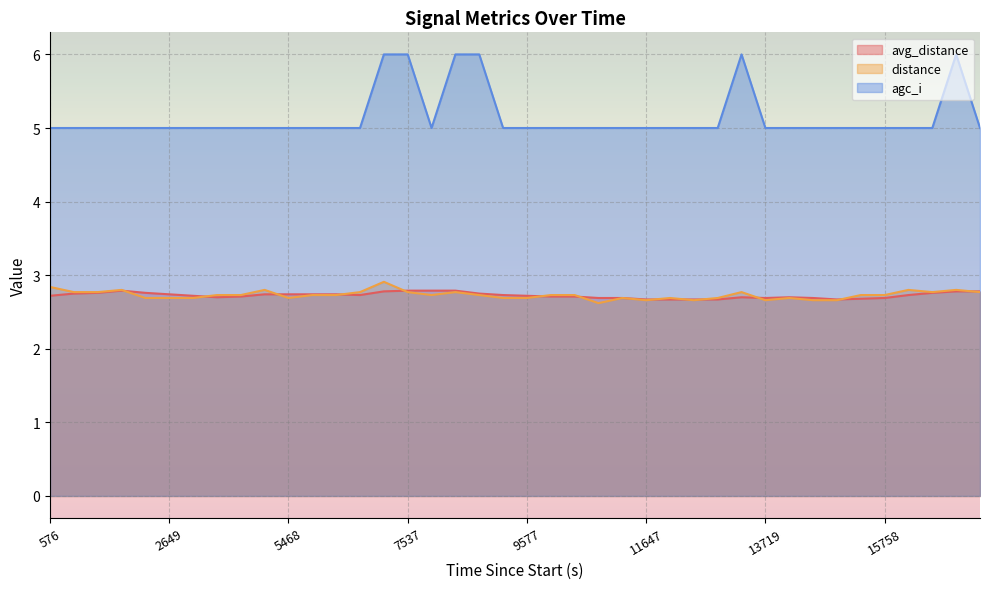

After their last crossing, which series has the higher values: distance or avg_distance?

avg_distance